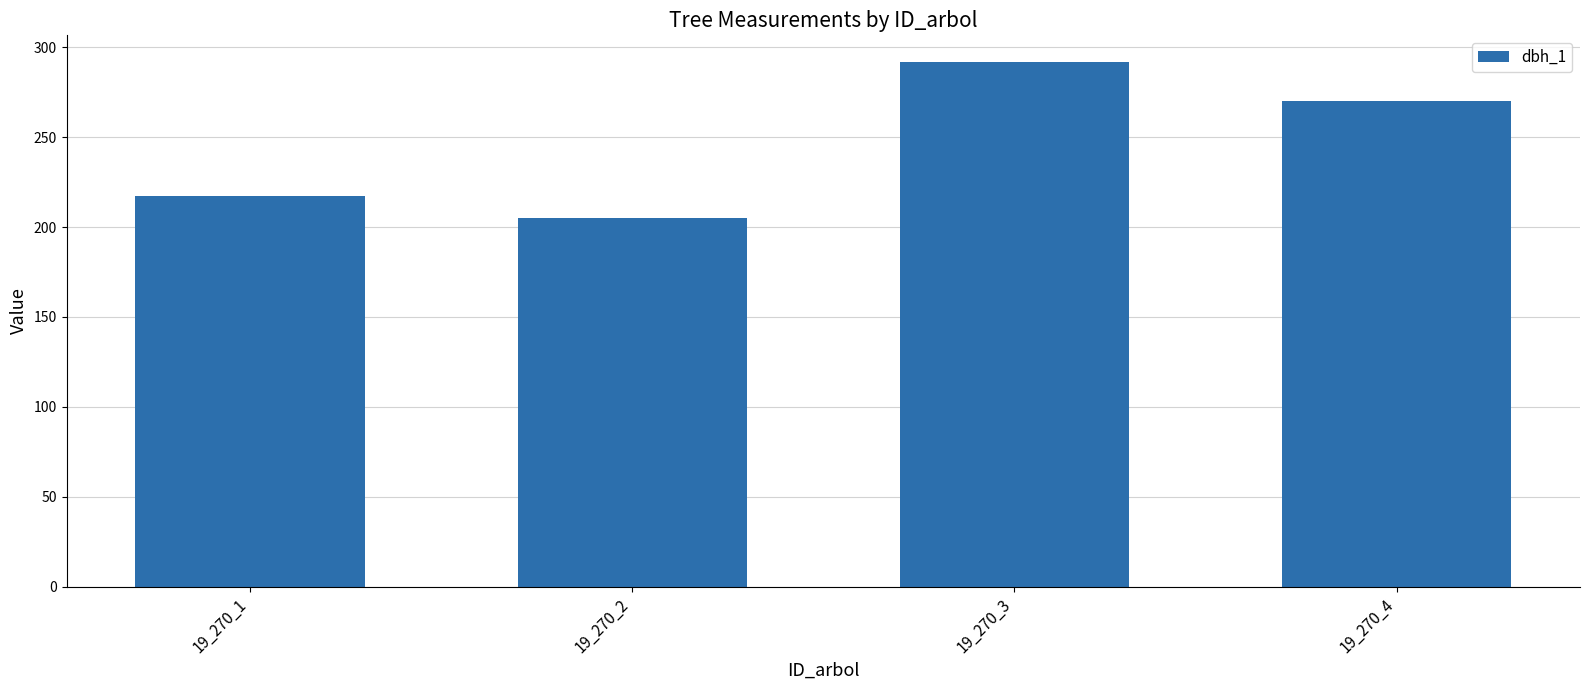

Between 19_270_1 and 19_270_2, which is larger?

19_270_1